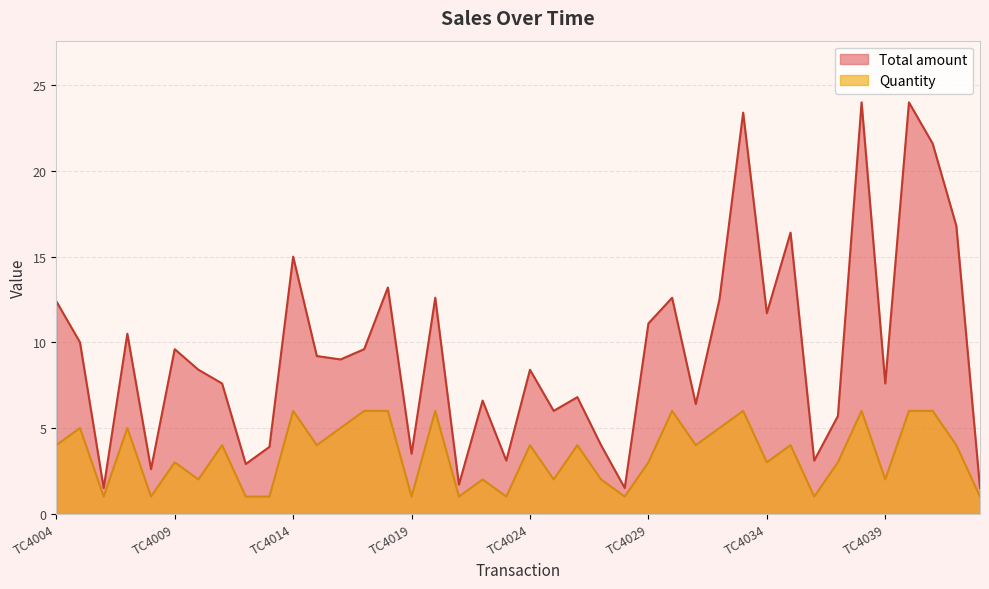

What are all the series names shown in the legend?

Total amount, Quantity